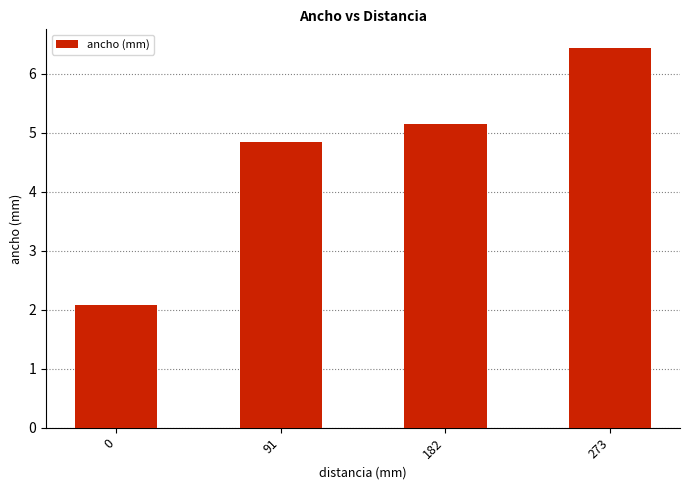

List the labels in order of value, smallest first.

0, 91, 182, 273